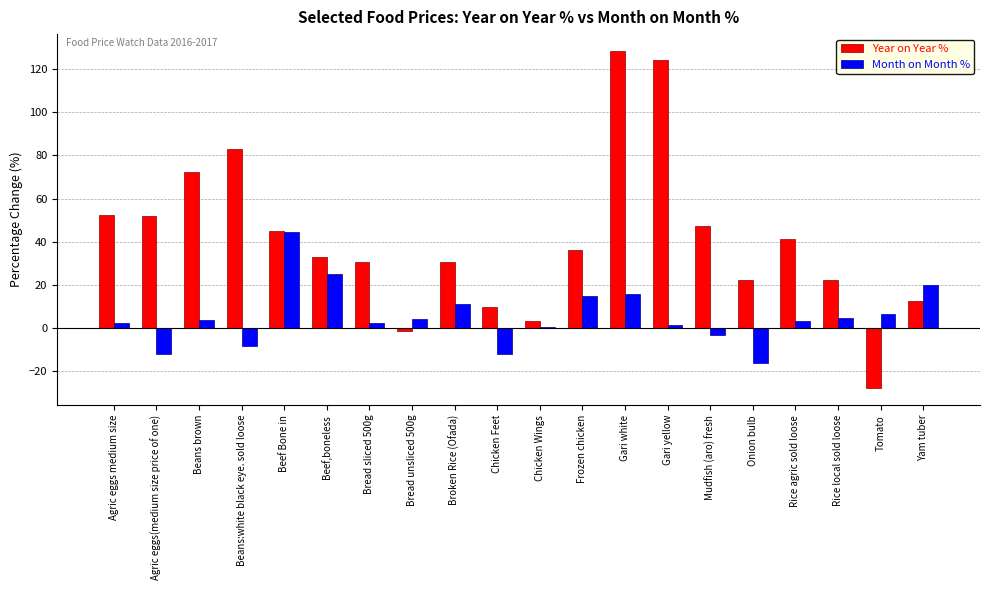

What are all the series names shown in the legend?

Year on Year %, Month on Month %